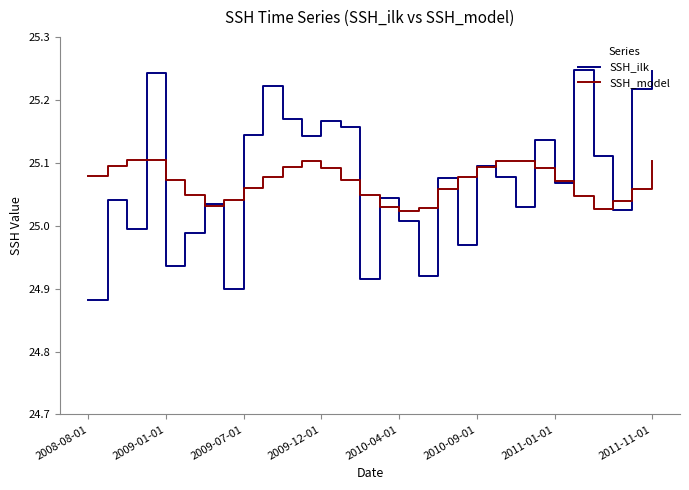

List the series in order of their peak value, highest first.

SSH_ilk, SSH_model